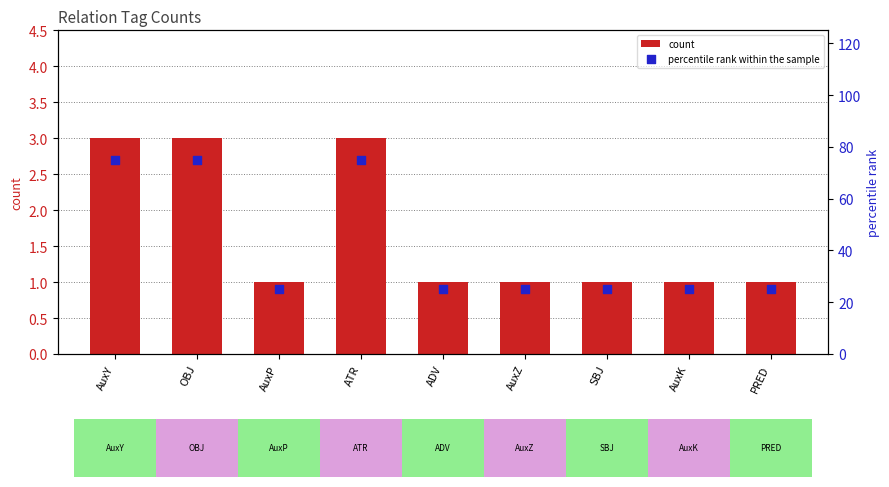

Which series contains the highest Y value?

percentile rank within the sample